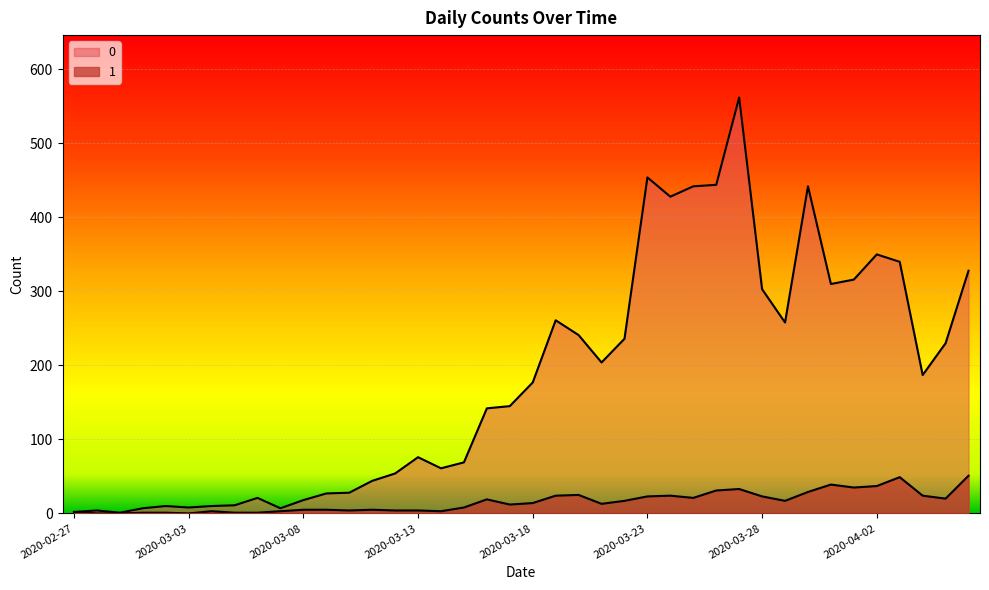

List the series in order of their overall mean, lowest first.

1, 0